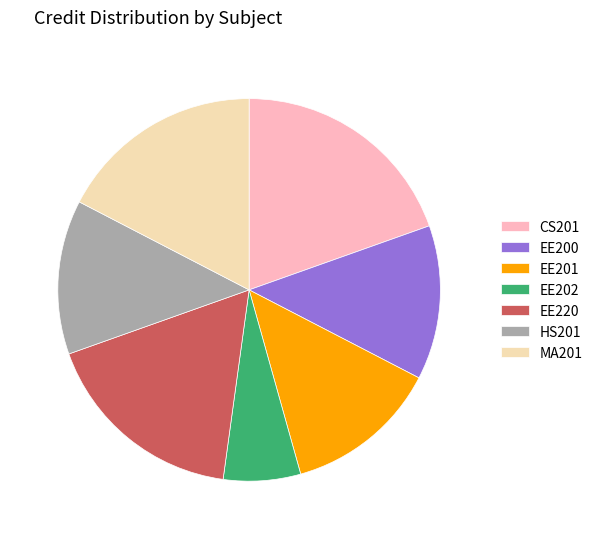

Do EE220 and EE202 together represent more than half of the pie?

No